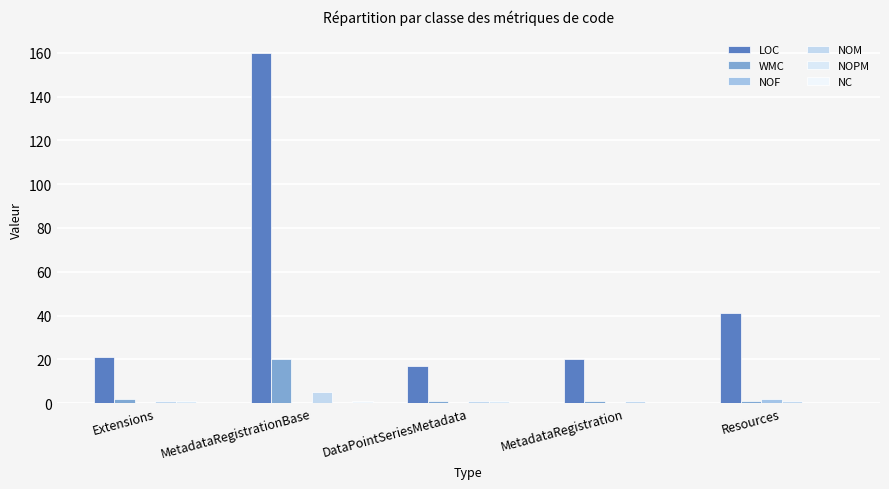

Reading left to right, extract all data points from this chart.

LOC: 21	160	17	20	41
WMC: 2	20	1	1	1
NOF: 0	0	0	0	2
NOM: 1	5	1	1	1
NOPM: 1	0	1	0	0
NC: 0	1	0	0	0